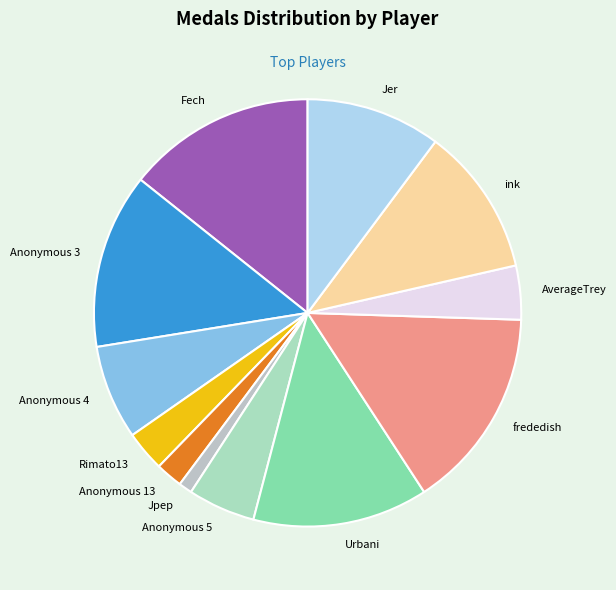

Combined, do Rimato13 and Fech account for over 50%?

No